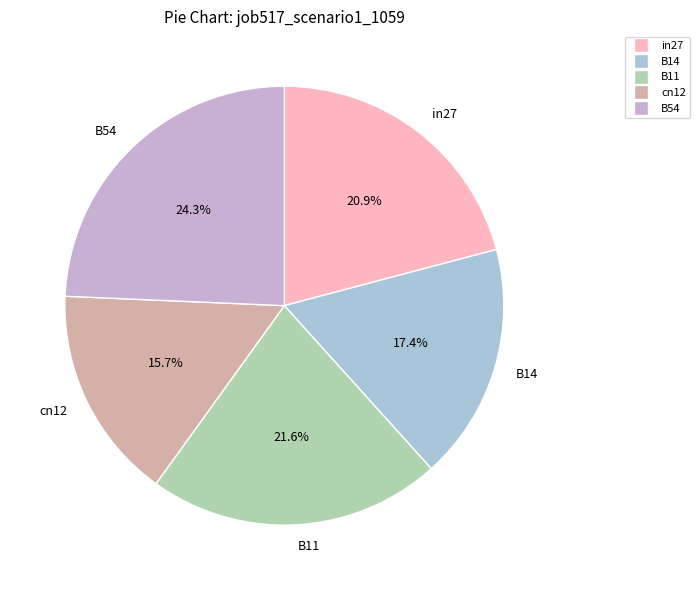

Rank the categories by value from lowest to highest.

cn12, B14, in27, B11, B54